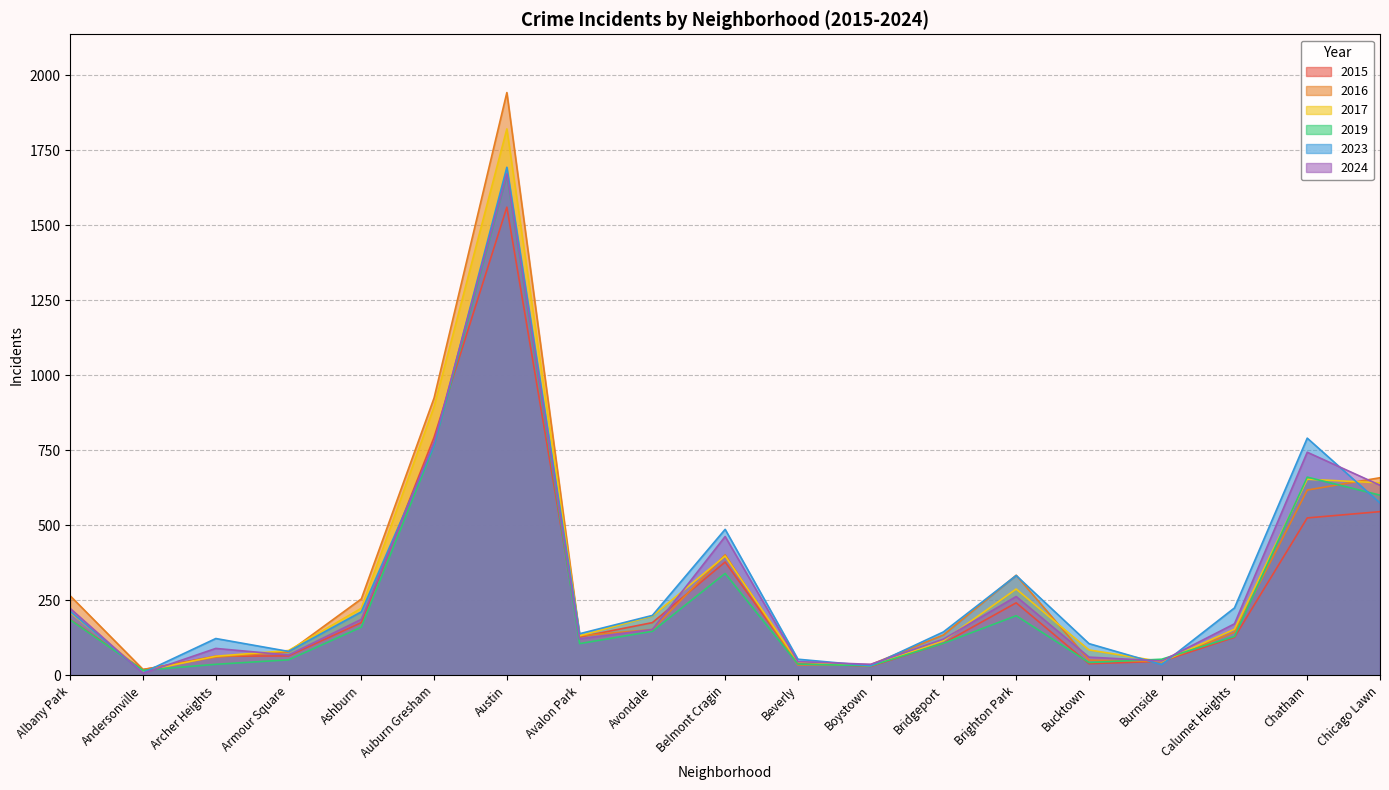

What is the spread (max minus min) of values at Bucktown?

67